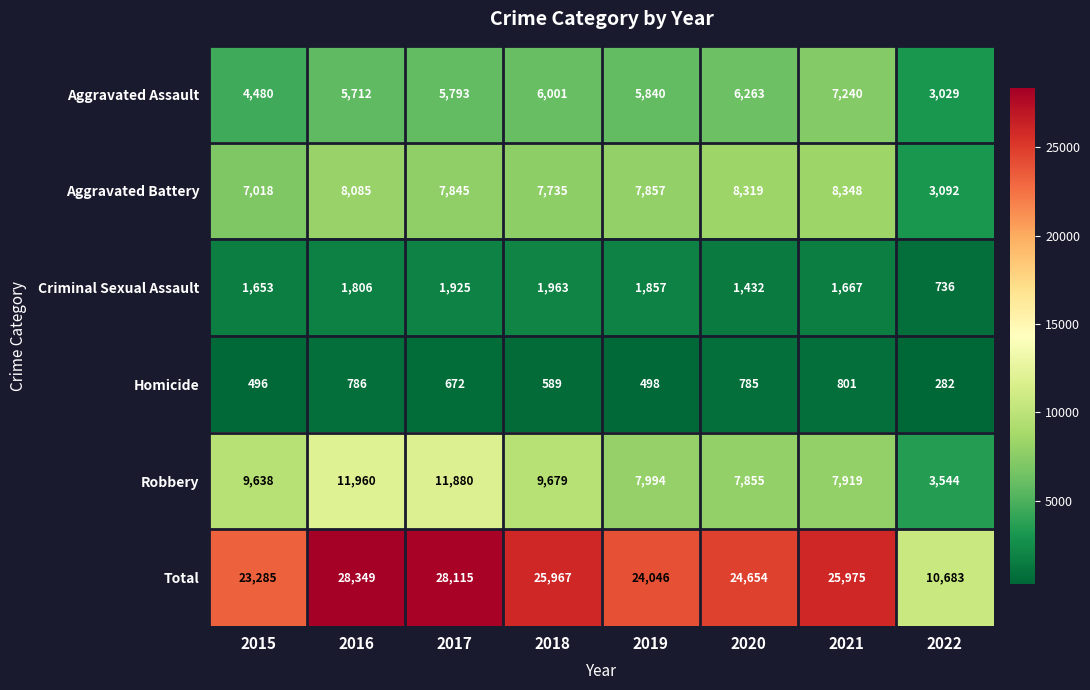

Which series has the widest spread of values?

Total